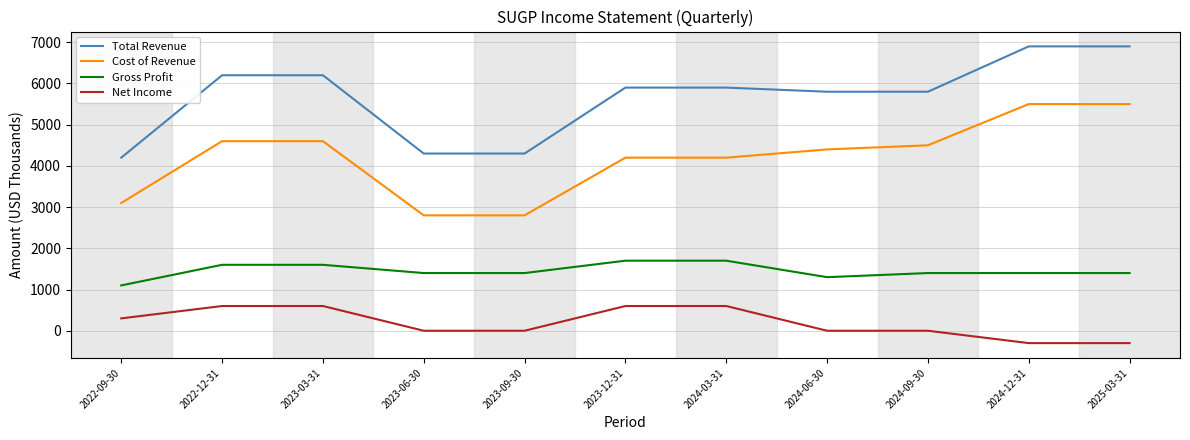

Where does the Cost of Revenue series first go above 4400?

2022-12-31